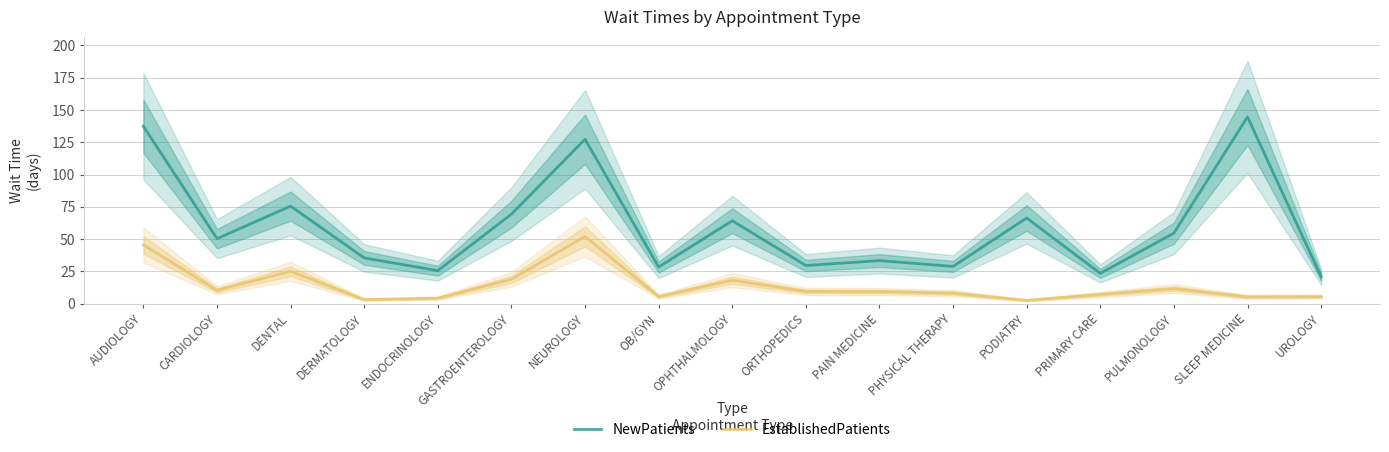

Which has a higher value, AUDIOLOGY or PHYSICAL THERAPY?

AUDIOLOGY